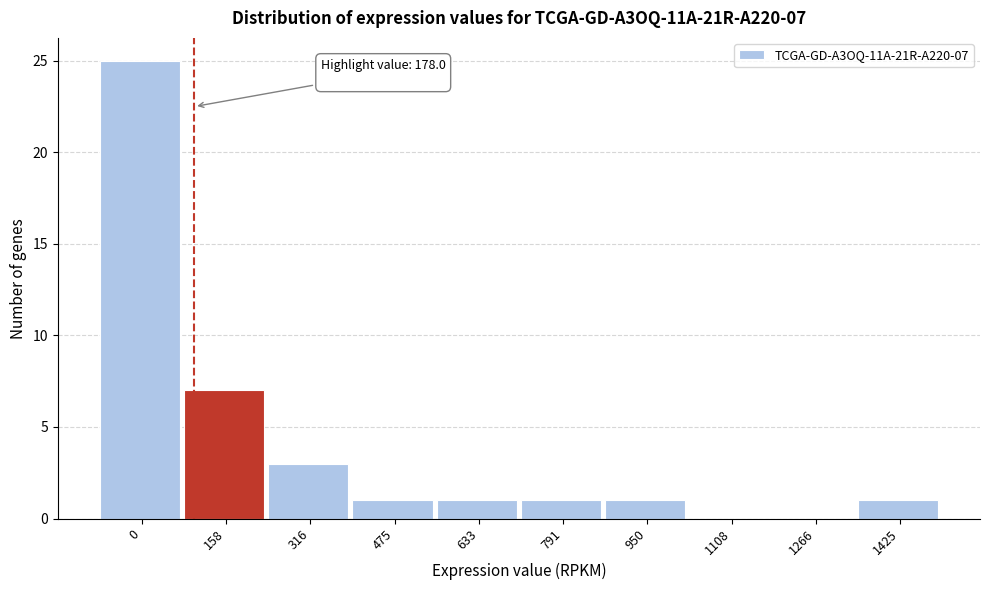

Reading left to right, what are all the values shown in this chart?

0=25	158=7	316=3	475=1	633=1	791=1	950=1	1108=0	1266=0	1425=1